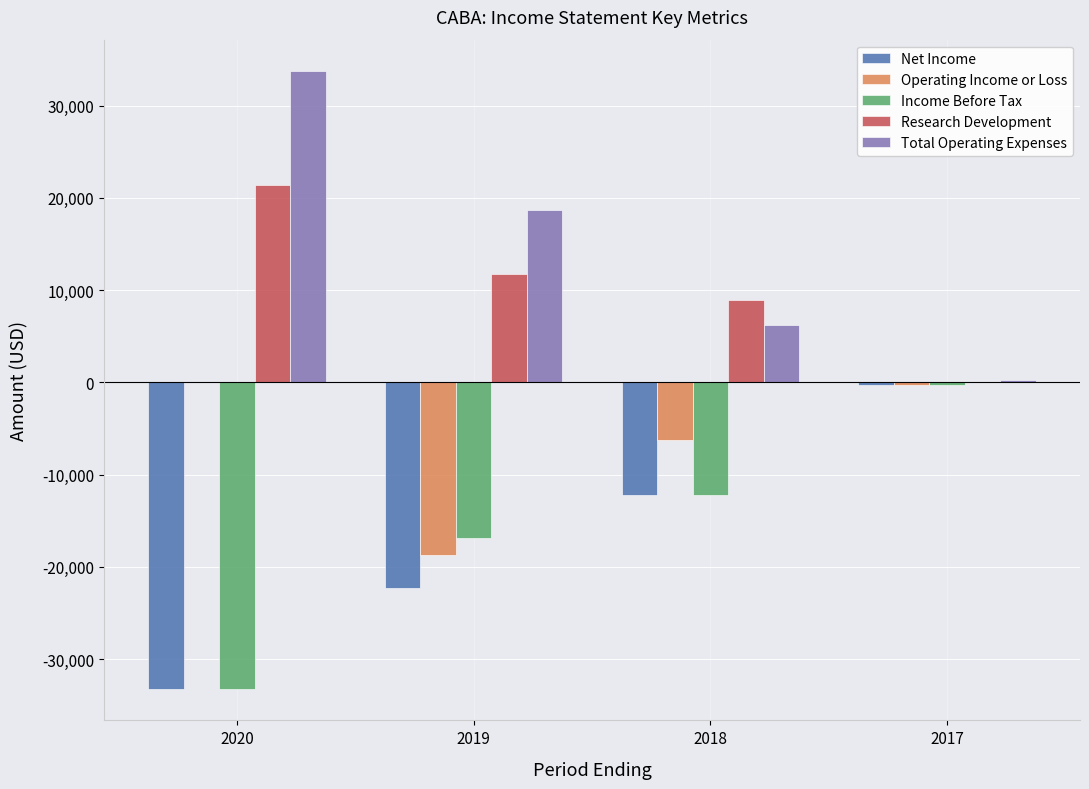

At which label is Total Operating Expenses closest to 17050?

2019